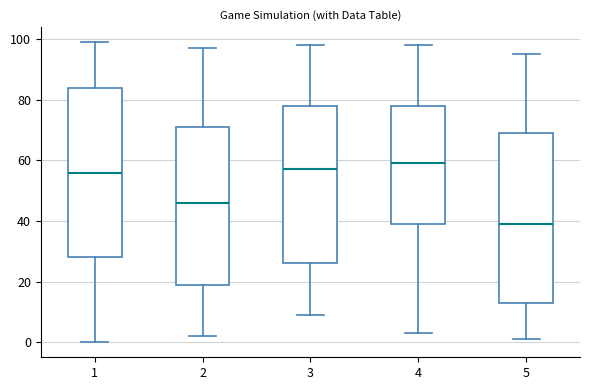

Where is the lower edge of the box at x = 2 on the y-axis? The values are not printed on the chart, so give them approximately, as read against the axis.

20